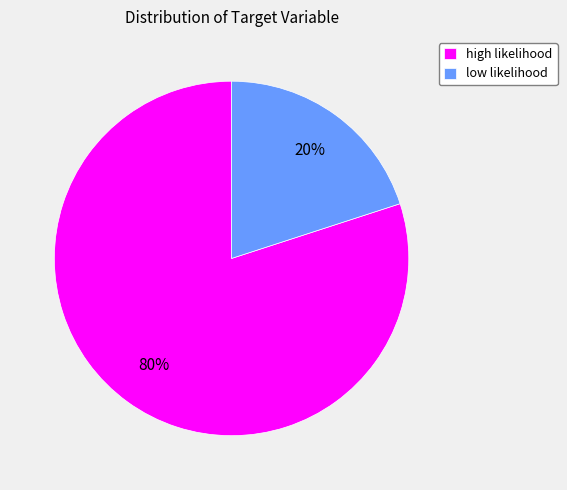

The high likelihood slice represents 91% of the pie. True or false?

False